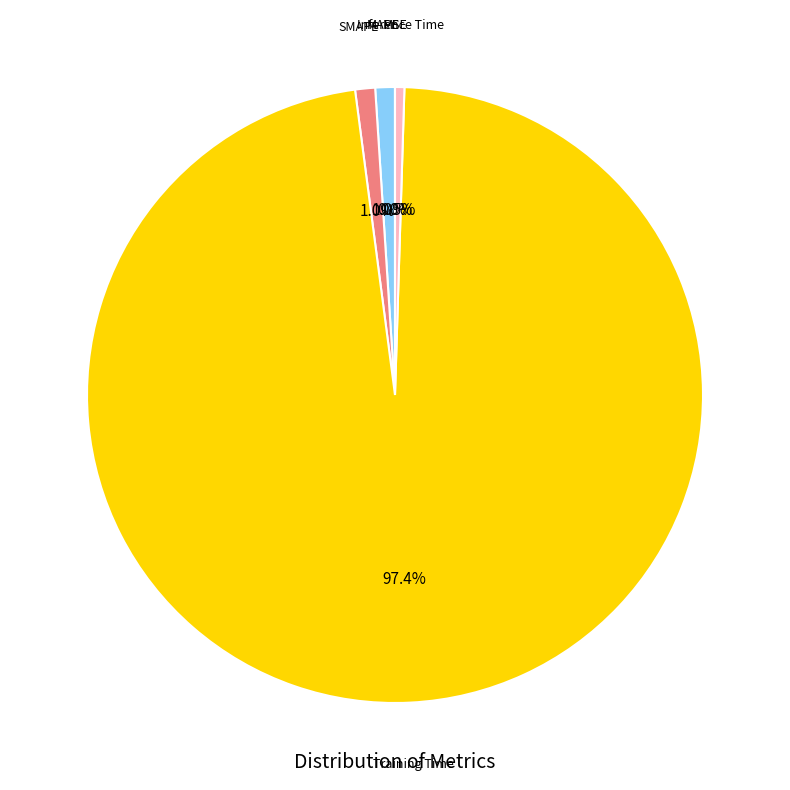

Is there any slice that represents more than half of the pie?

Yes